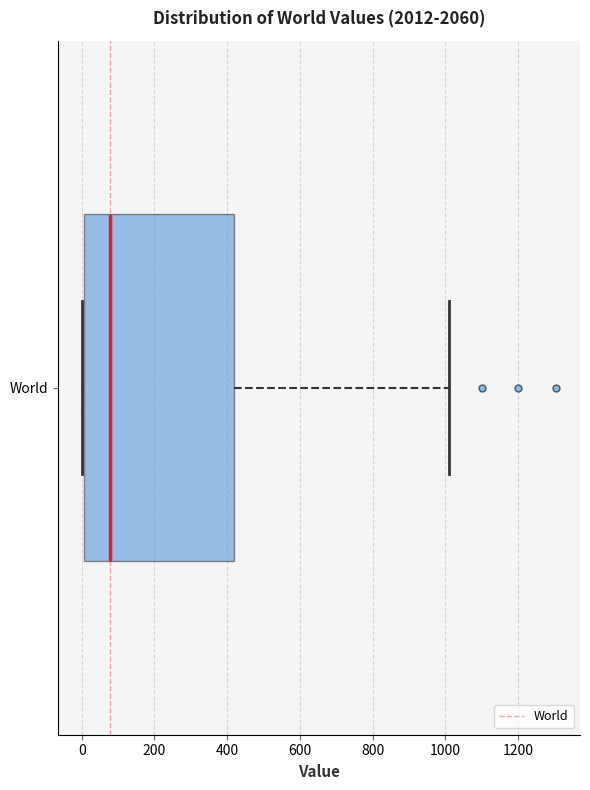

Transcribe this box plot: give where the median line is, the range the box spans, and where the two whiskers end, as read against the x-axis. The values are not printed on the chart, so give them approximately, as read against the axis.

median 80, box 0 to 420, whiskers 0 to 1020